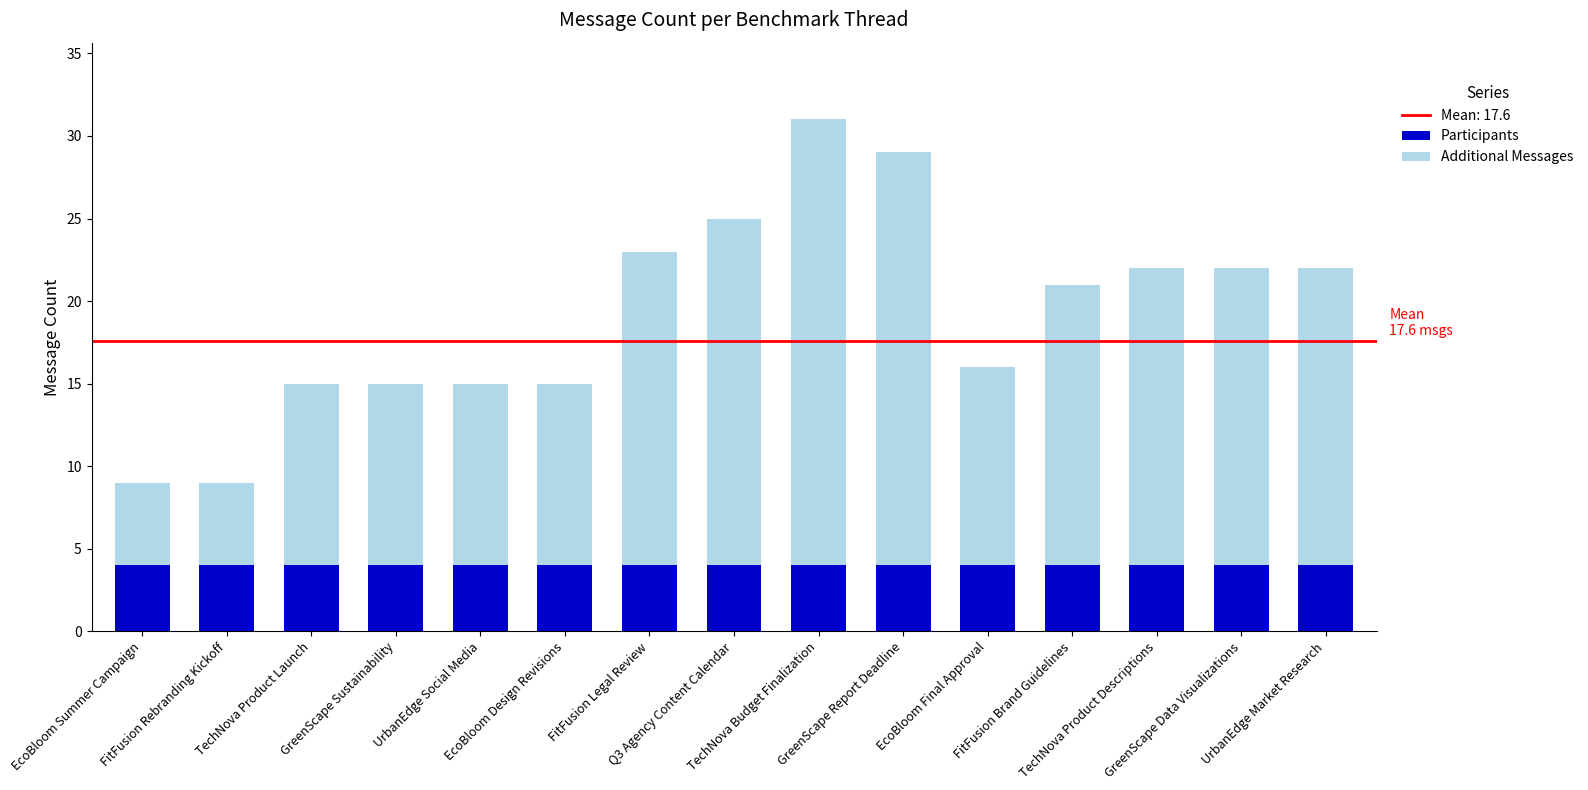

What is the average value of the Participants series?

4